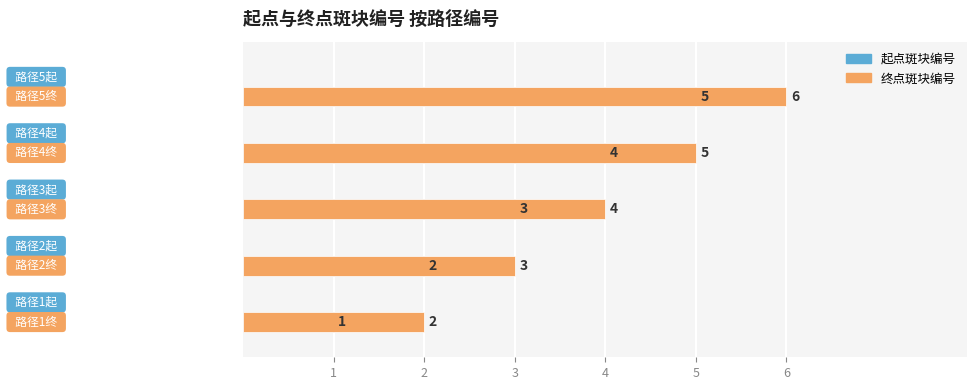

What is the minimum value shown in the chart?

1